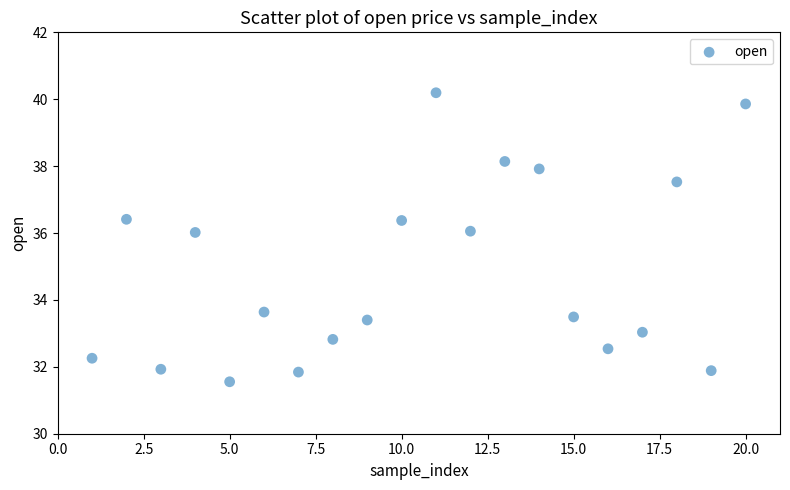

What is the range of Y values (max minus min)?

8.6